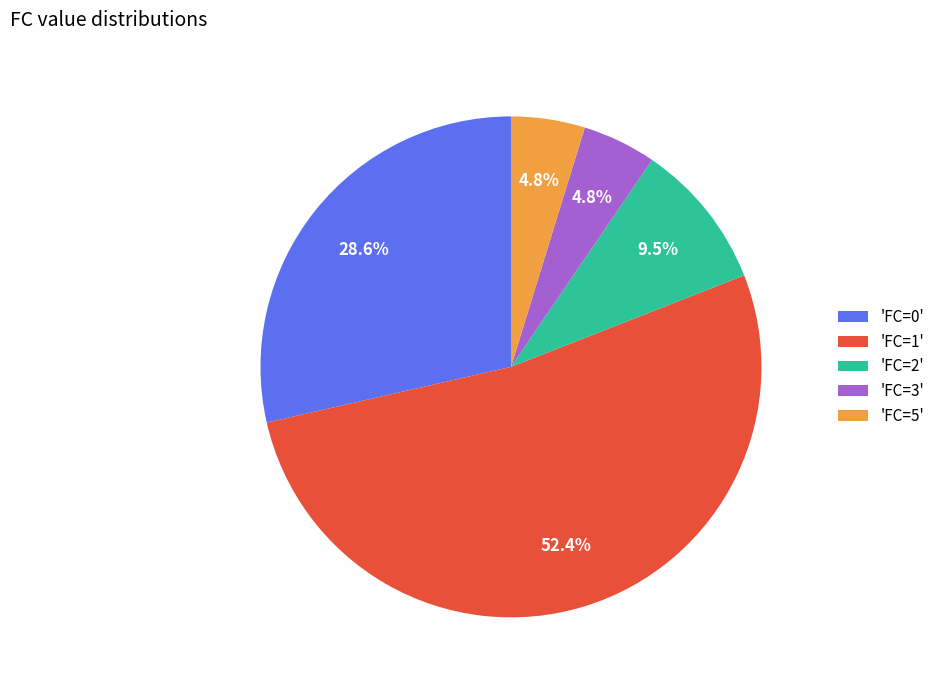

Which category accounts for the majority?

'FC=1'